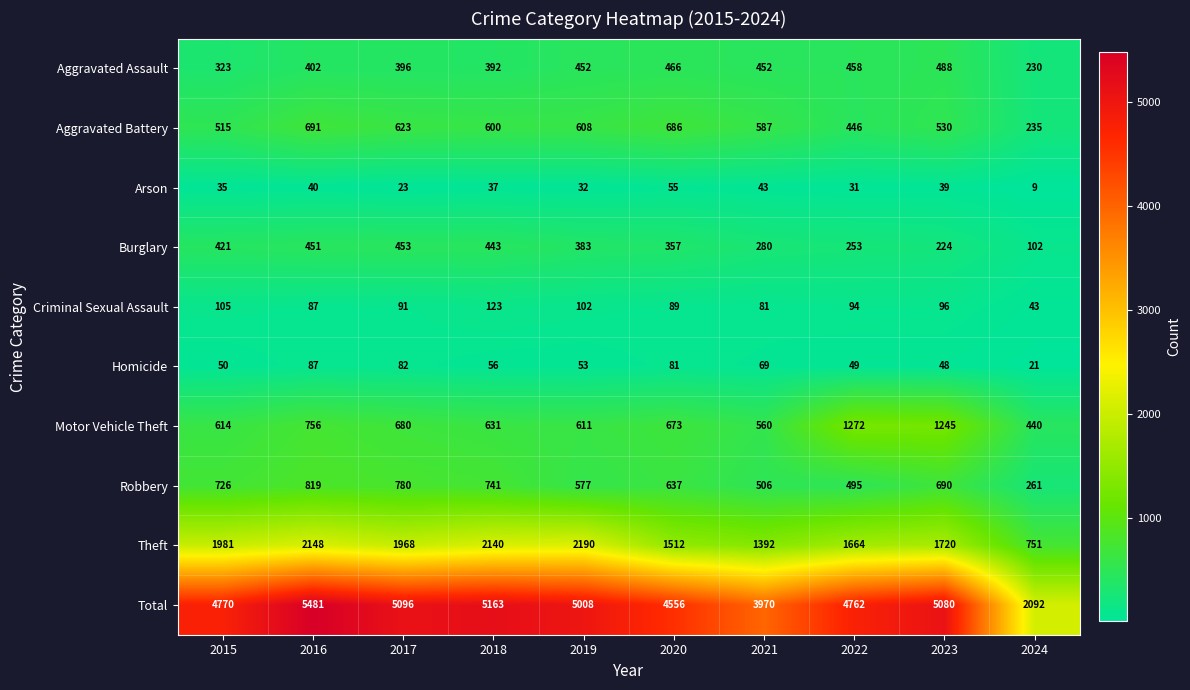

The Robbery series shows 302 at 2023. True or false?

False